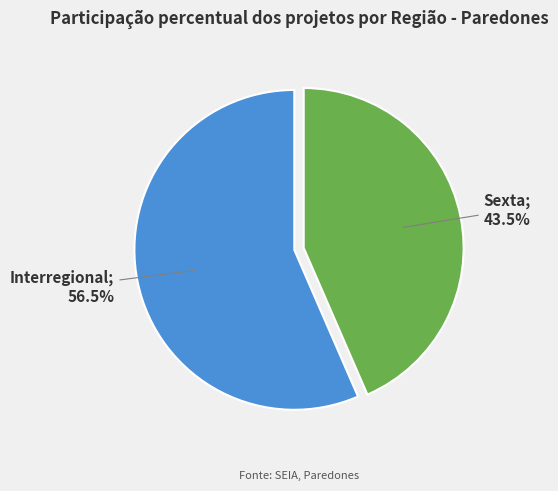

Is there any slice that represents more than half of the pie?

Yes